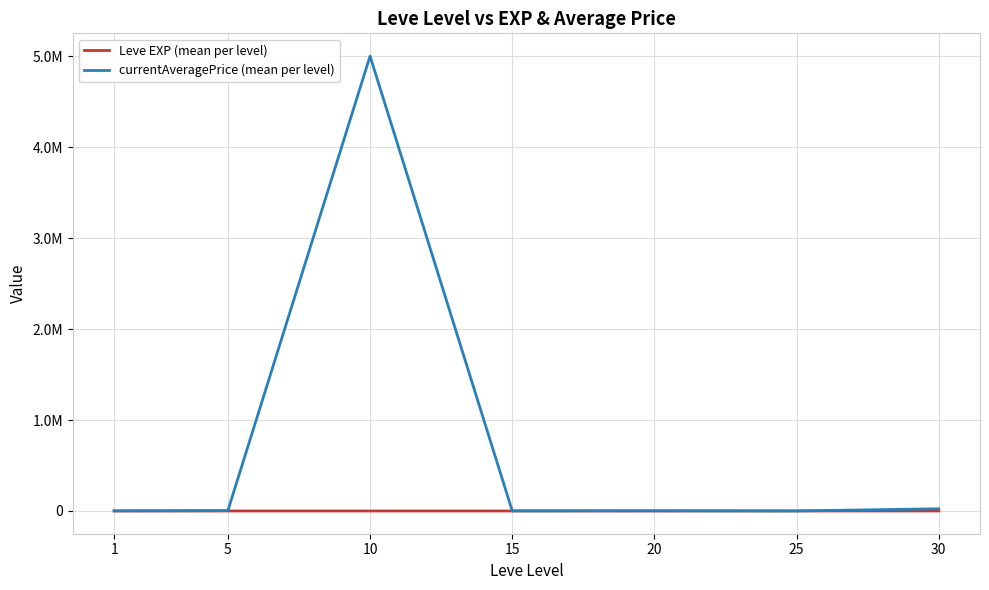

The Leve EXP (mean per level) series shows 7.7 at 10. True or false?

True